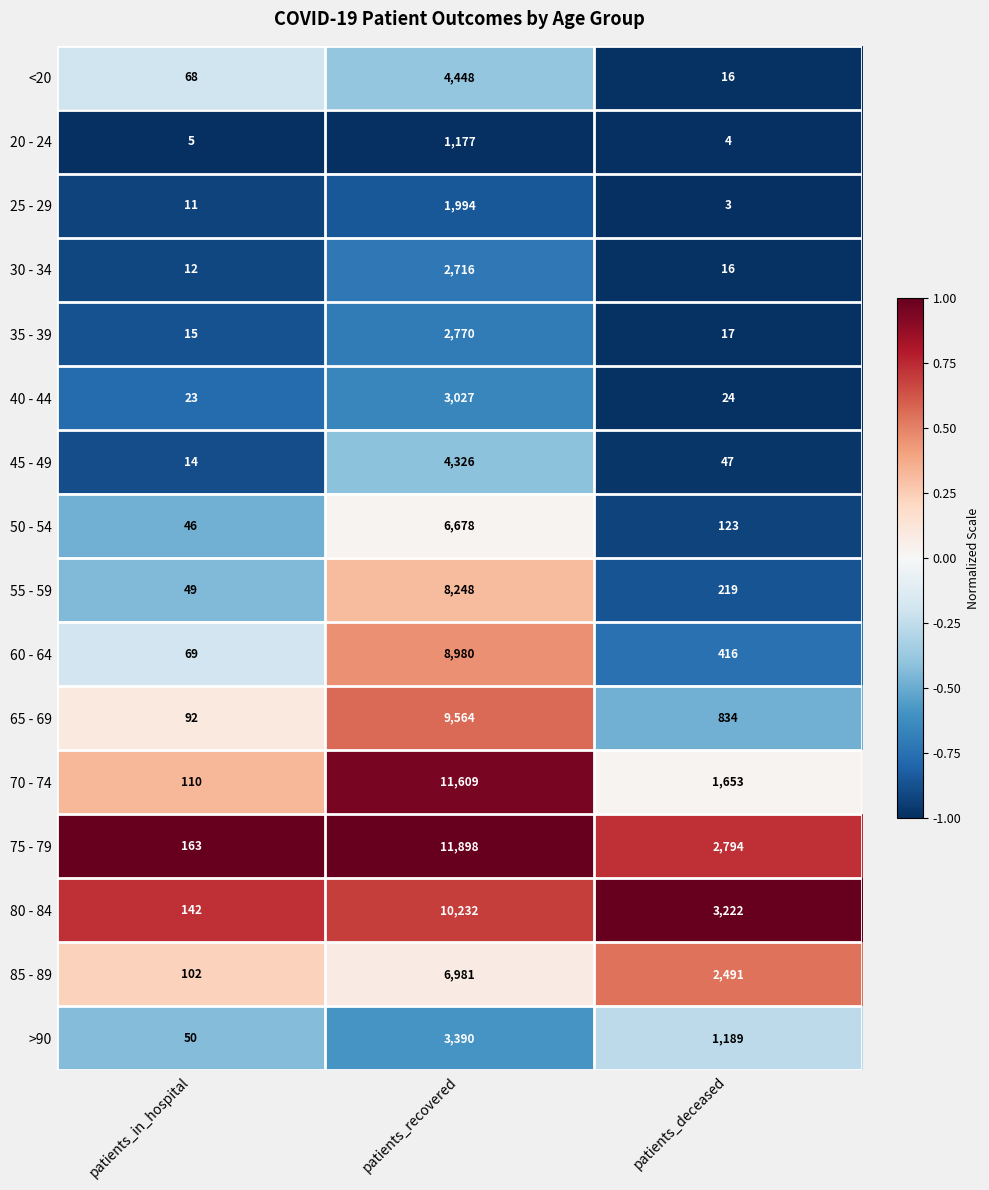

At which category does the chart reach its minimum across all series?

patients_deceased